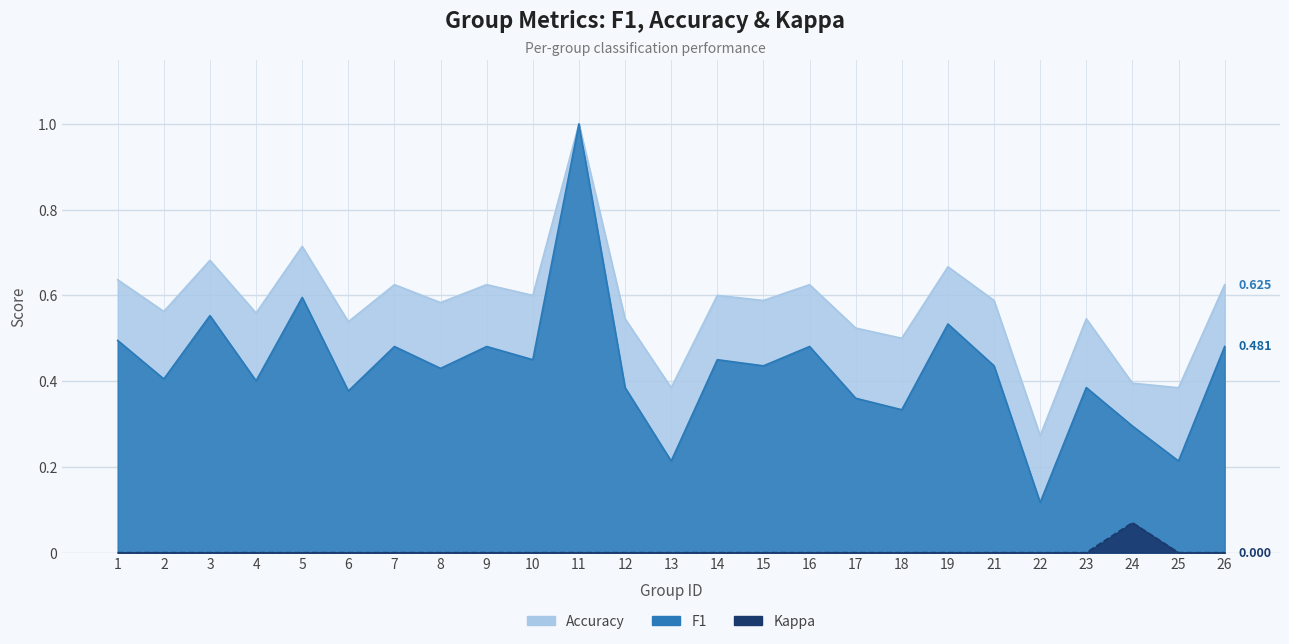

Read the f1 value at 21.

0.4